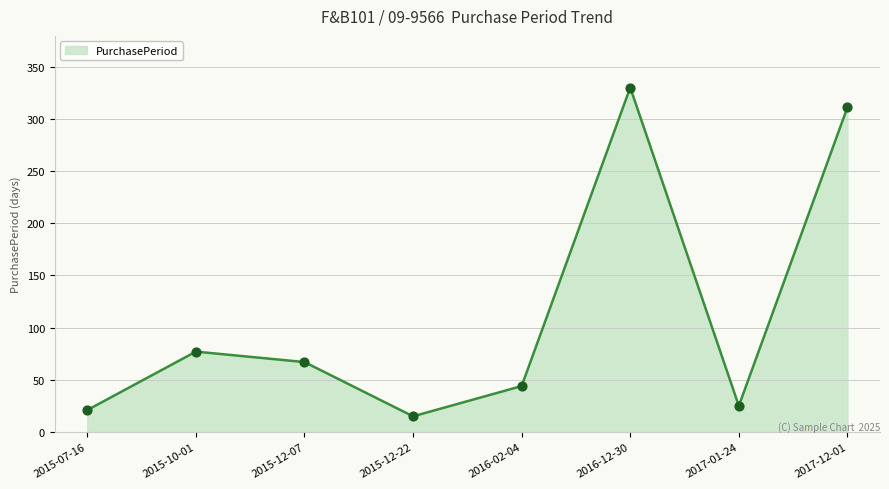

Between 2015-07-16 and 2015-12-07, which is larger?

2015-12-07